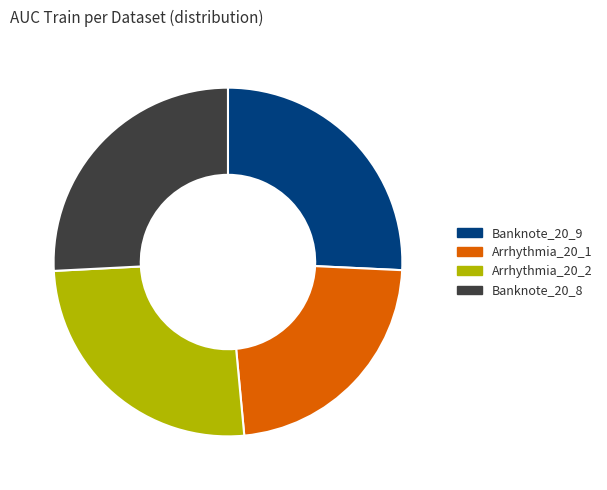

How many segments does this pie chart have?

4